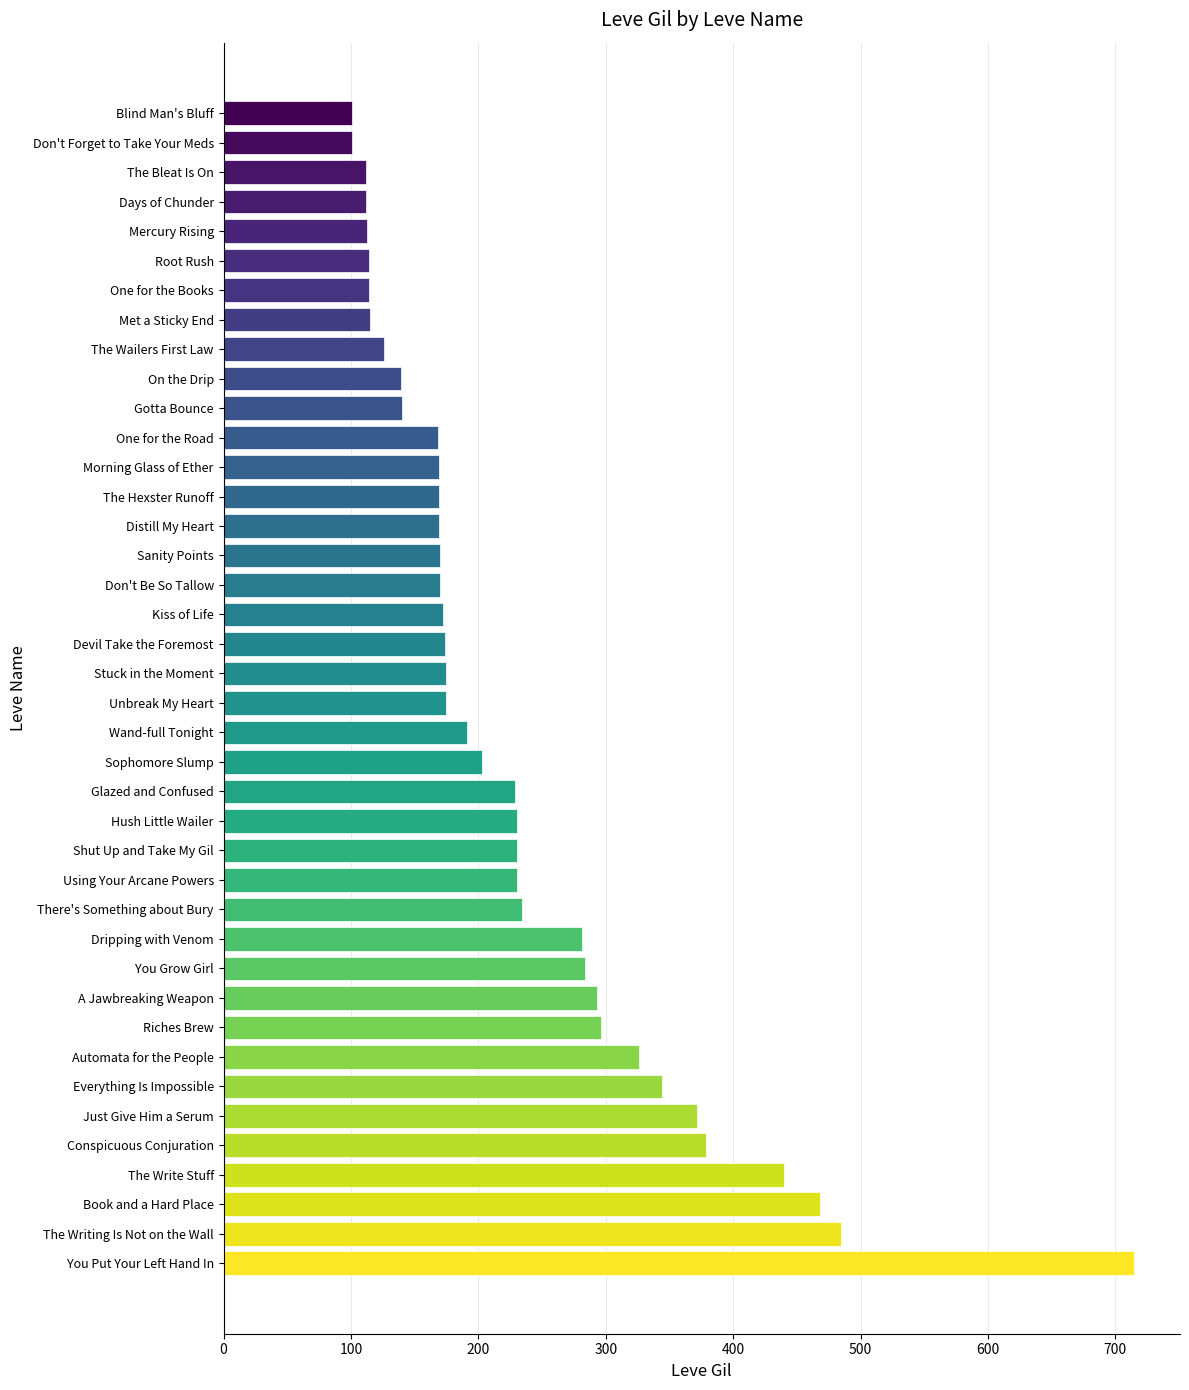

Is it true that the value at Book and a Hard Place is 227?

False